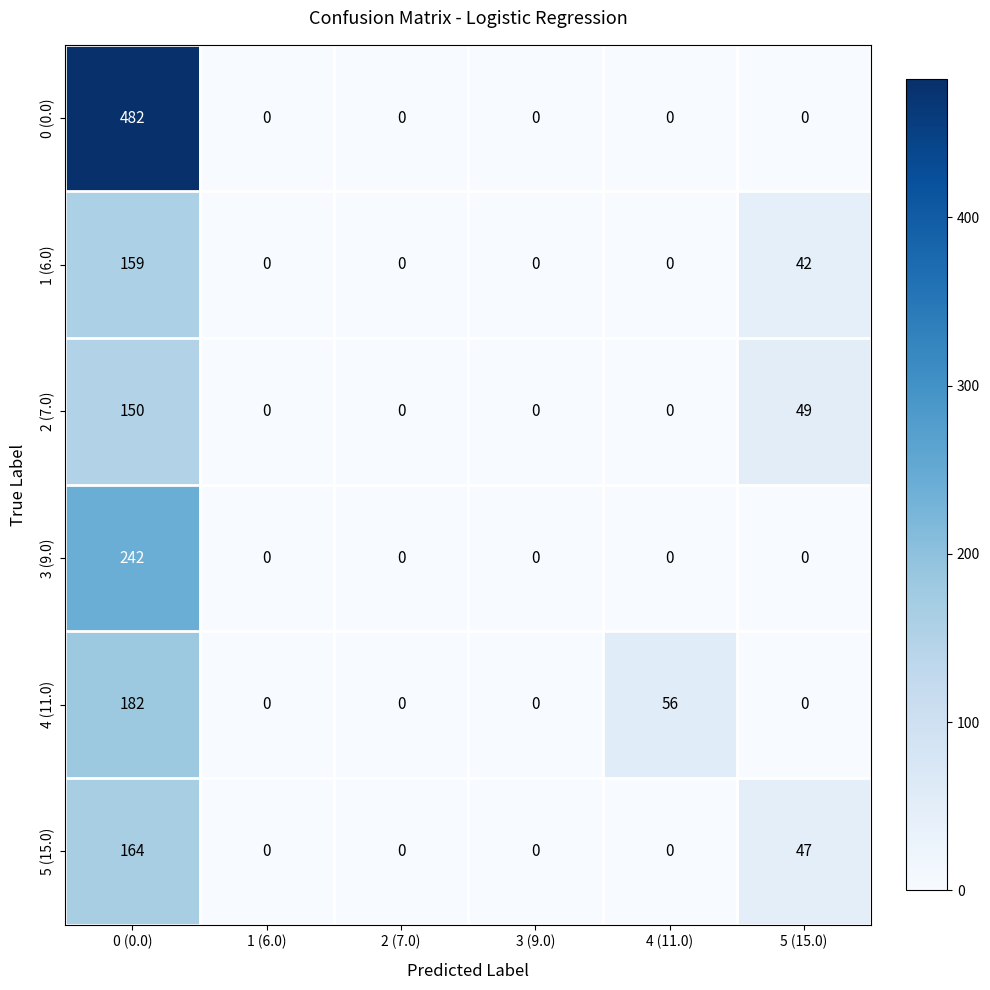

At which label is 4 (11.0) closest to 91?

4 (11.0)